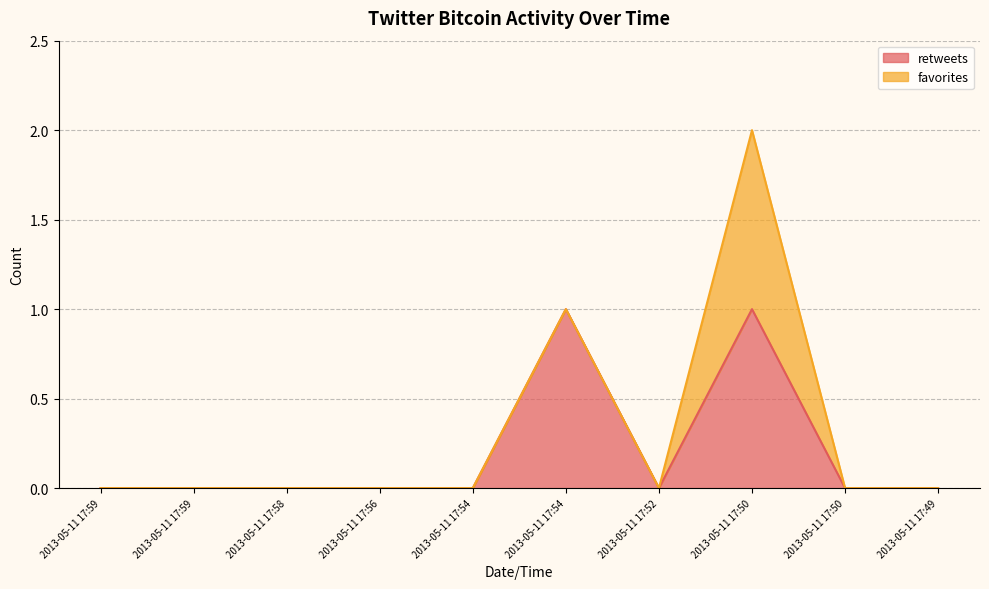

What is the greatest value displayed?

1